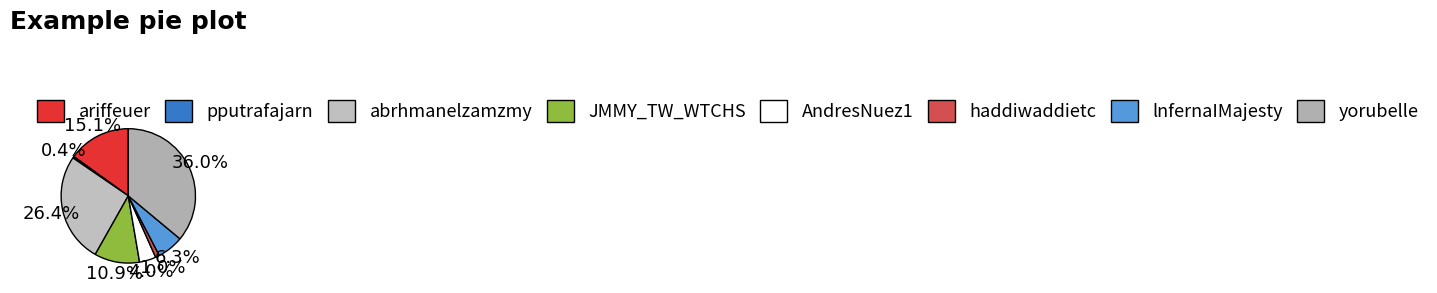

To the nearest percent, what is the difference between the largest and smallest slice percentages?

36%